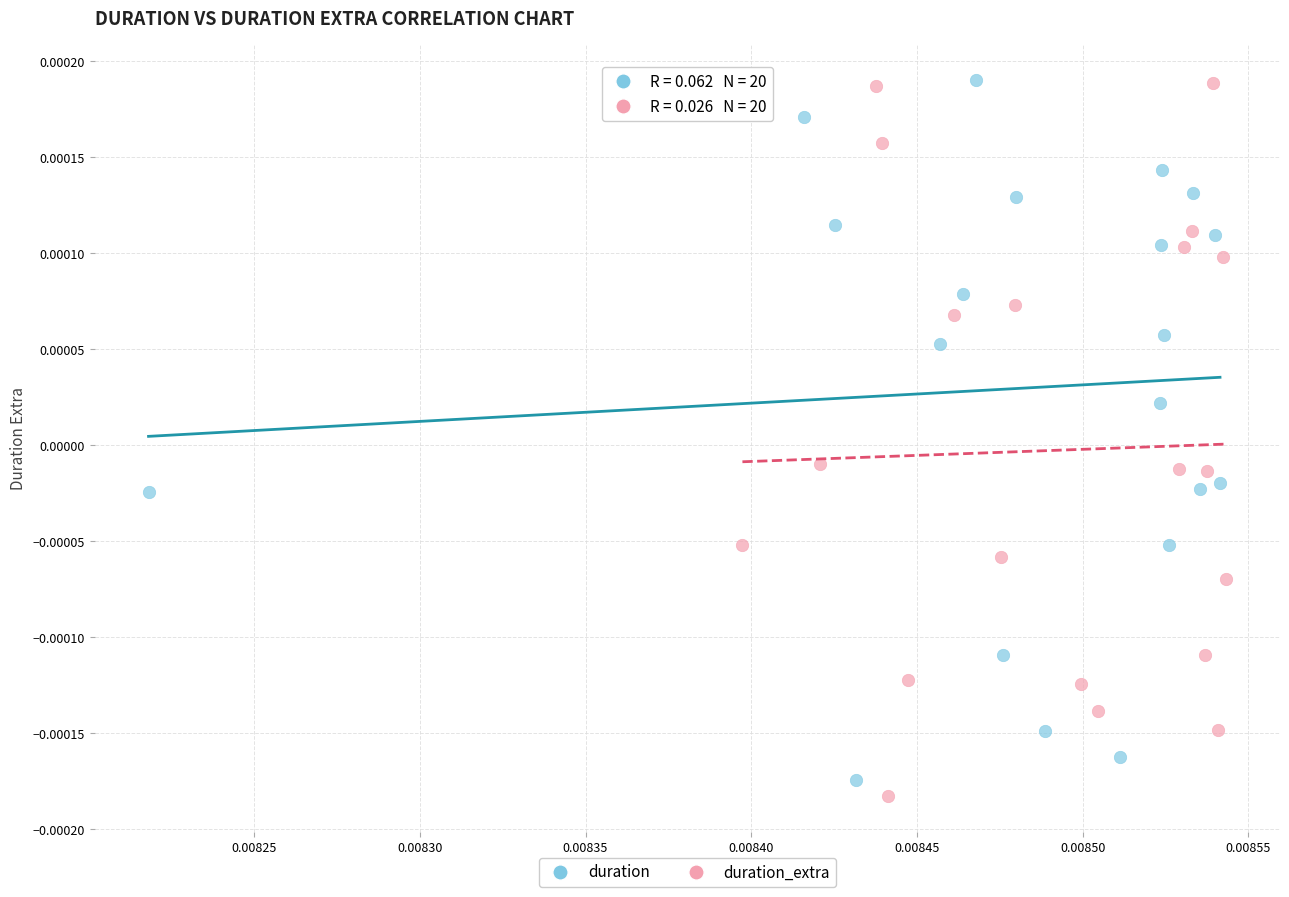

What are all the series names shown in the legend?

duration, duration_extra